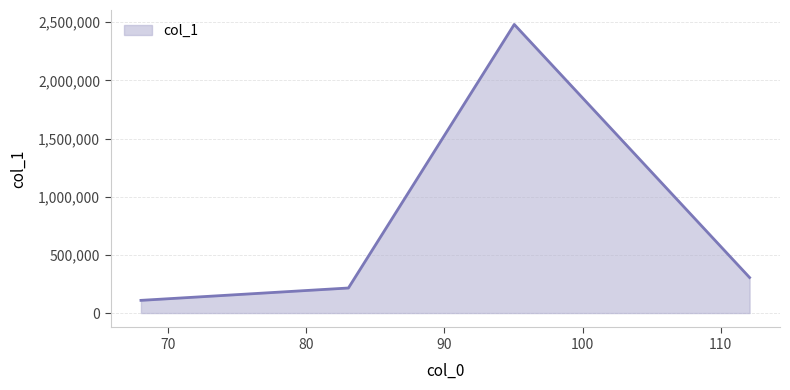

What is the difference between the second highest and second lowest values?

90181.0